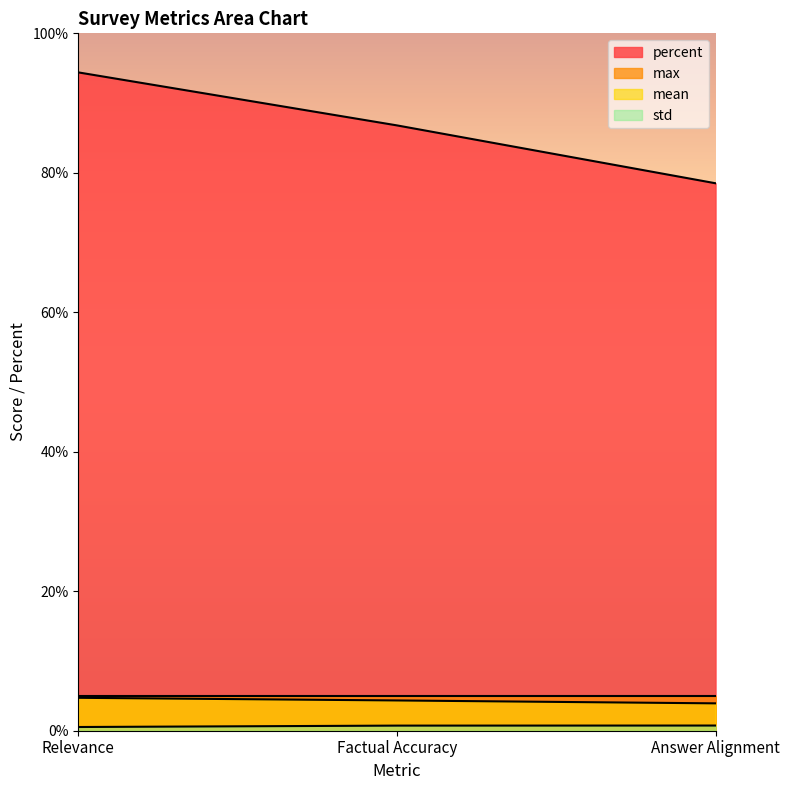

Rank the categories by percent value from lowest to highest.

Answer Alignment, Factual Accuracy, Relevance